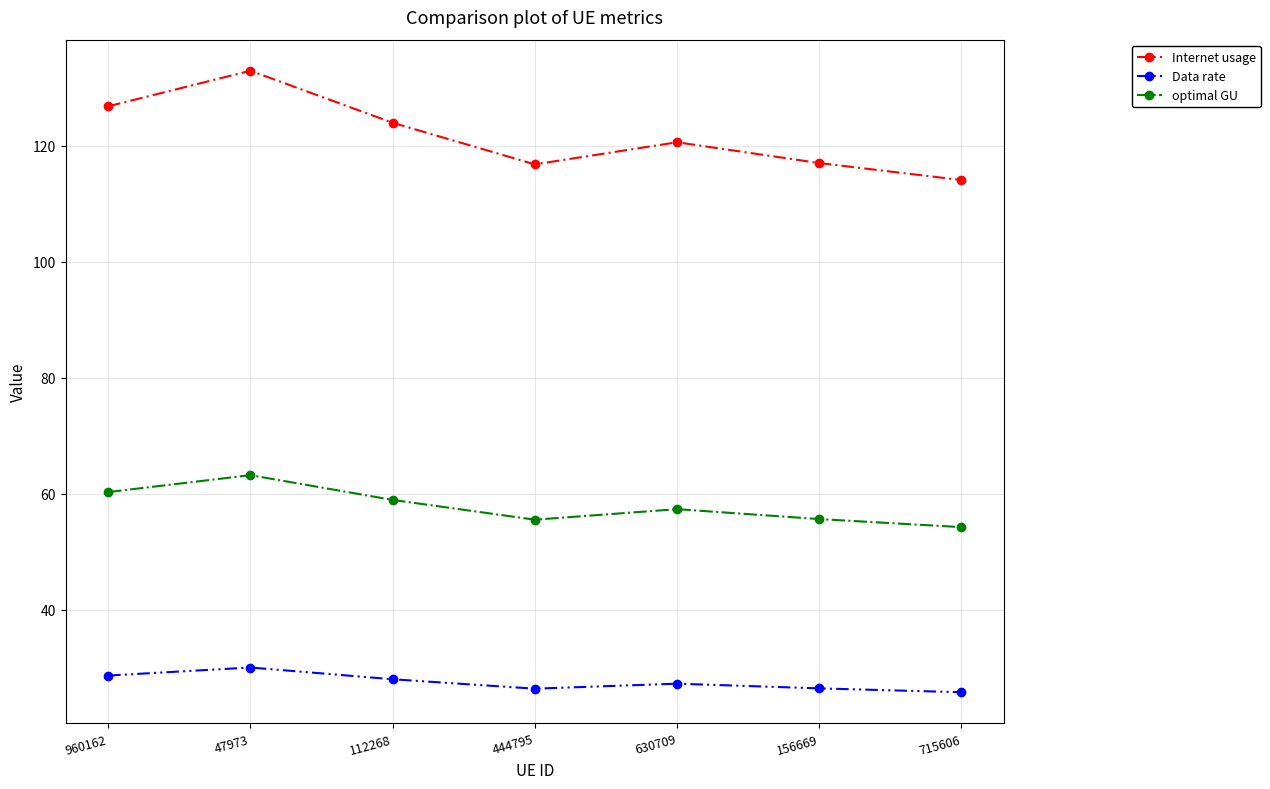

What is the difference between the maximum and minimum values in the Data rate series?

4.3